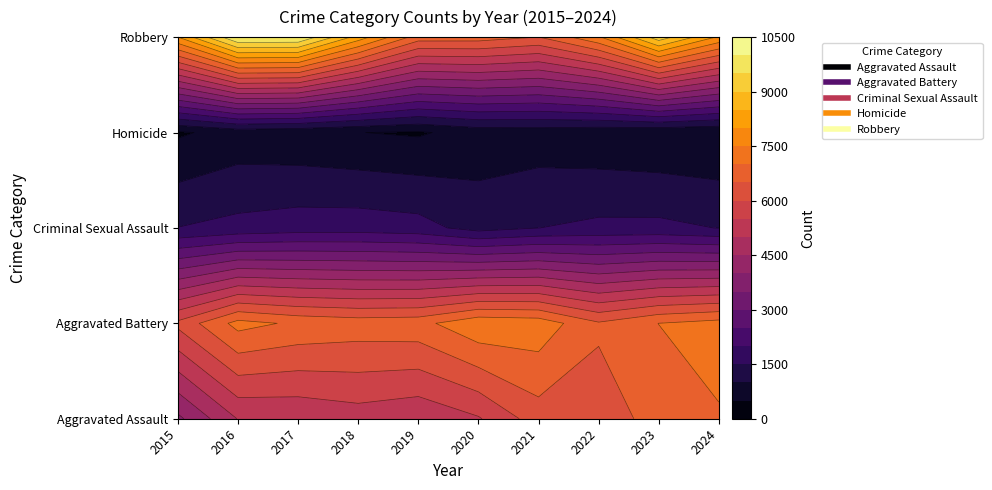

Read the Criminal Sexual Assault value at 2020.

1304